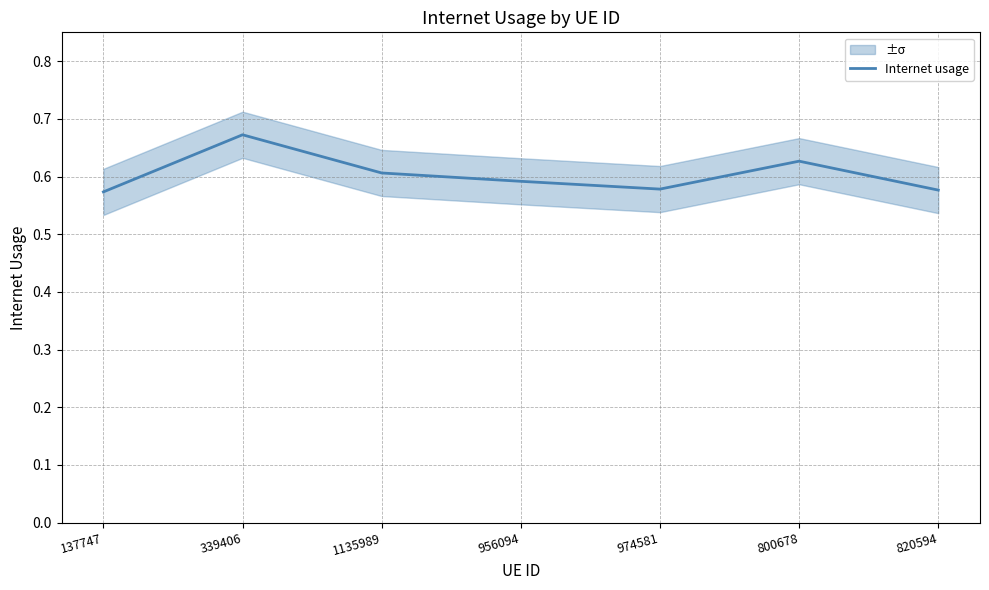

What is the average value?

0.6